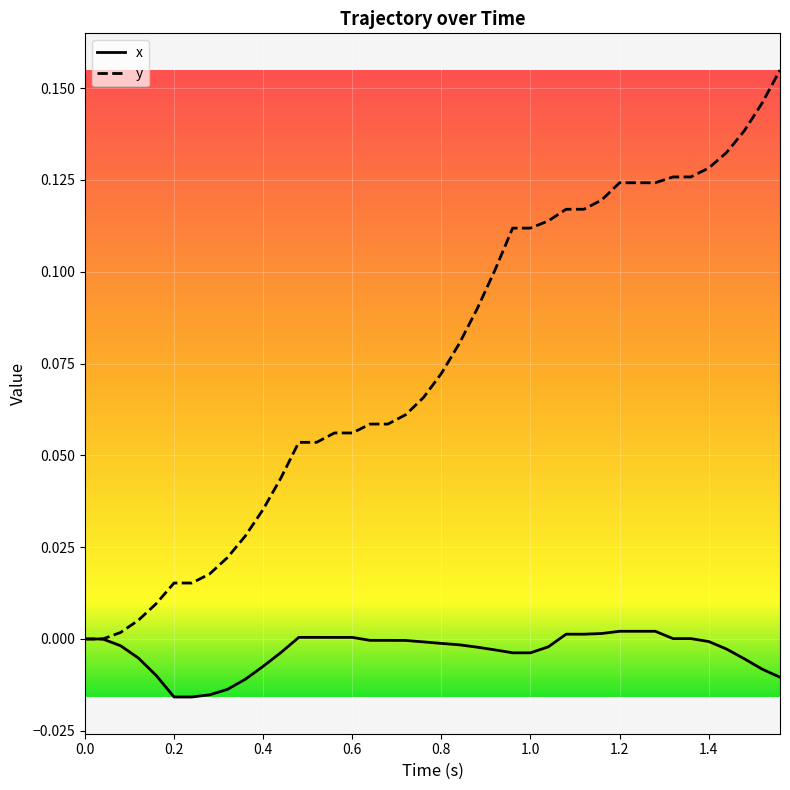

Does the chart display data point markers on the line(s)?

No